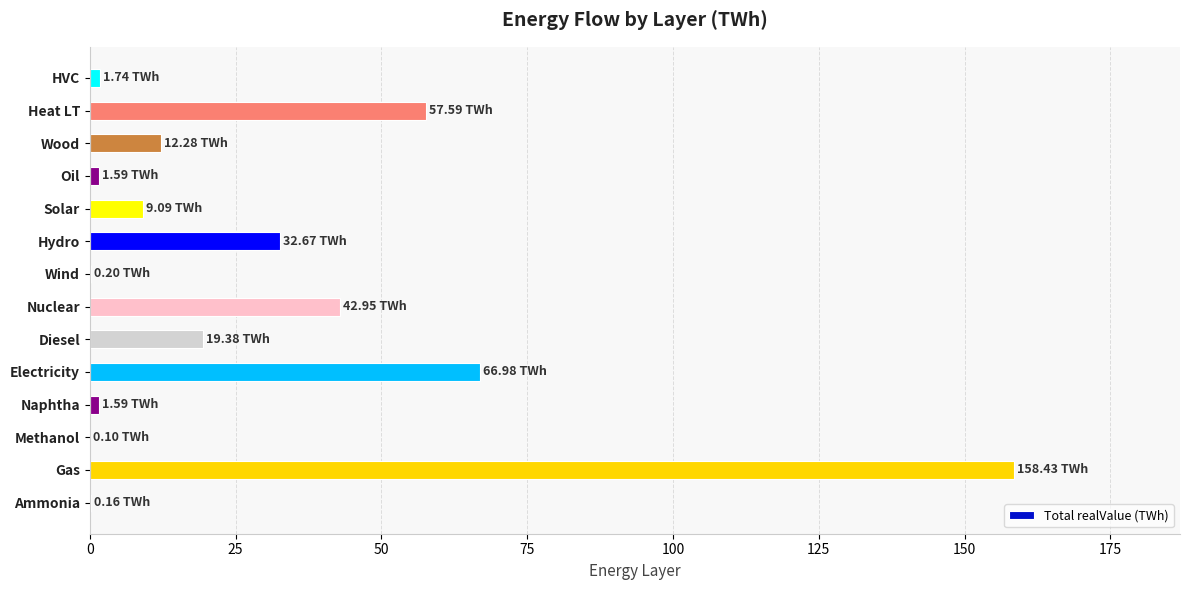

Which has a higher value, Naphtha or Wood?

Wood